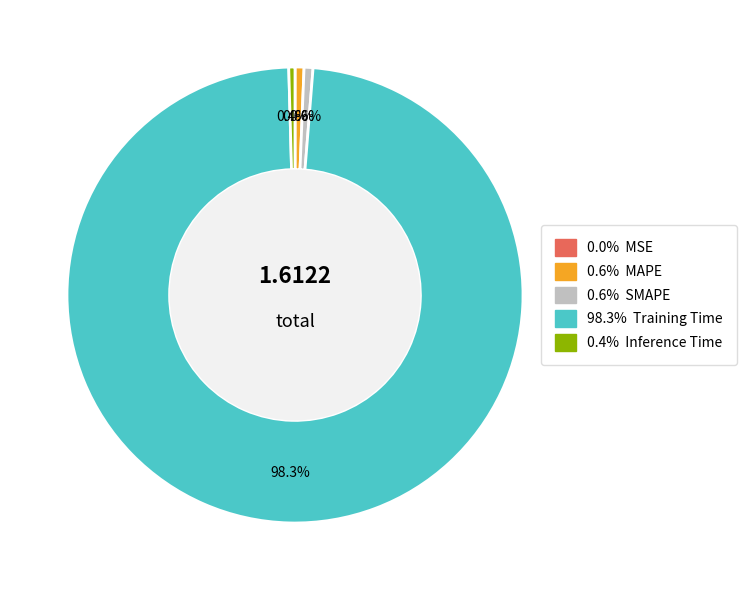

Is there any slice that represents more than half of the pie?

Yes